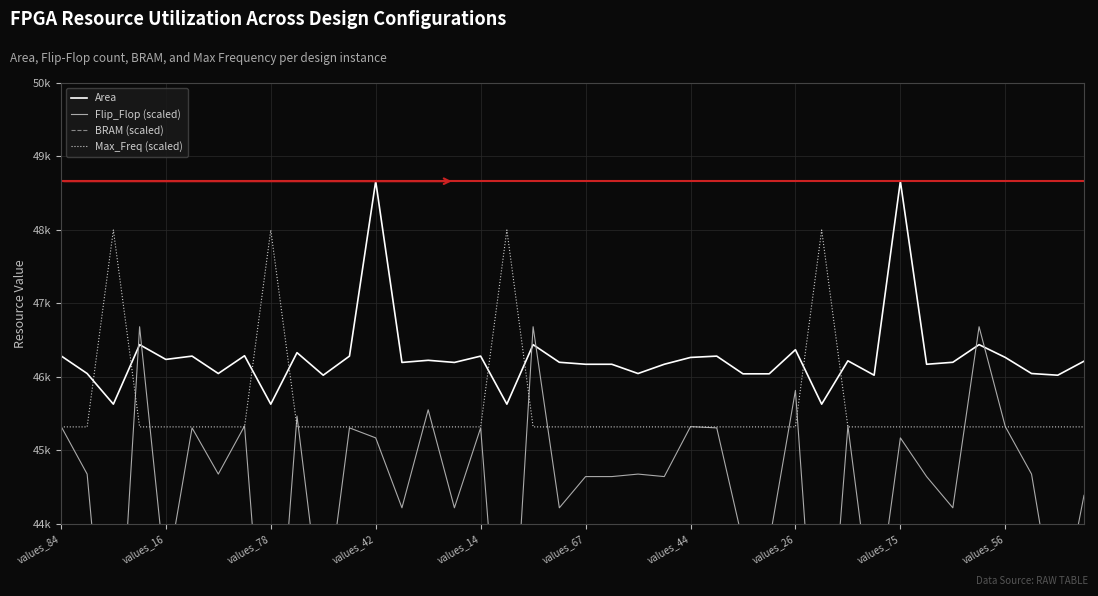

Reading right to left, extract all data points from this chart.

Area: 46213.0	46022.0	46045.0	46264.0	46438.0	46198.0	46171.0	48663.0	46022.0	46218.0	45628.0	46369.0	46041.0	46041.0	46282.0	46264.0	46171.0	46045.0	46171.0	46171.0	46198.0	46438.0	45628.0	46282.0	46196.0	46225.0	46196.0	48663.0	46282.0	46022.0	46329.0	45628.0	46287.0	46045.0	46282.0	46237.0	46438.0	45628.0	46045.0	46287.0
Flip_Flop (scaled): 44387.0	42551.0	44676.0	45322.0	46682.0	44217.0	44642.0	45169.0	42551.0	45330.5	40766.0	45815.0	43749.5	43749.5	45305.0	45322.0	44642.0	44676.0	44642.0	44642.0	44217.0	46682.0	40766.0	45305.0	44217.0	45551.5	44217.0	45169.0	45305.0	42551.0	45466.5	40766.0	45330.5	44676.0	45305.0	43222.5	46682.0	40766.0	44676.0	45330.5
BRAM (scaled): 55800.0	68600.0	55800.0	55800.0	55800.0	55800.0	55800.0	68600.0	68600.0	55800.0	68600.0	55800.0	55800.0	55800.0	55800.0	55800.0	55800.0	55800.0	55800.0	55800.0	55800.0	55800.0	68600.0	55800.0	55800.0	55800.0	55800.0	68600.0	55800.0	68600.0	55800.0	68600.0	55800.0	55800.0	55800.0	55800.0	55800.0	68600.0	55800.0	55800.0
Max_Freq (scaled): 45318.4	45318.4	45318.4	45318.4	45318.4	45318.4	45318.4	45318.4	45318.4	45318.4	47998.7	45318.4	45318.4	45318.4	45318.4	45318.4	45318.4	45318.4	45318.4	45318.4	45318.4	45318.4	47998.7	45318.4	45318.4	45318.4	45318.4	45318.4	45318.4	45318.4	45318.4	47998.7	45318.4	45318.4	45318.4	45318.4	45318.4	47998.7	45318.4	45318.4